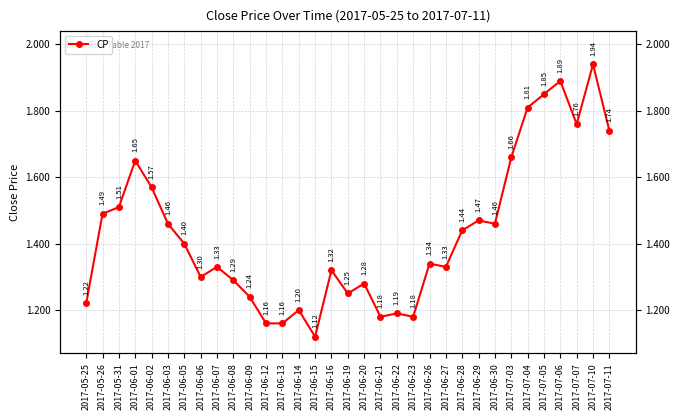

True or false: there are more than 1 points higher than both neighbors.

True